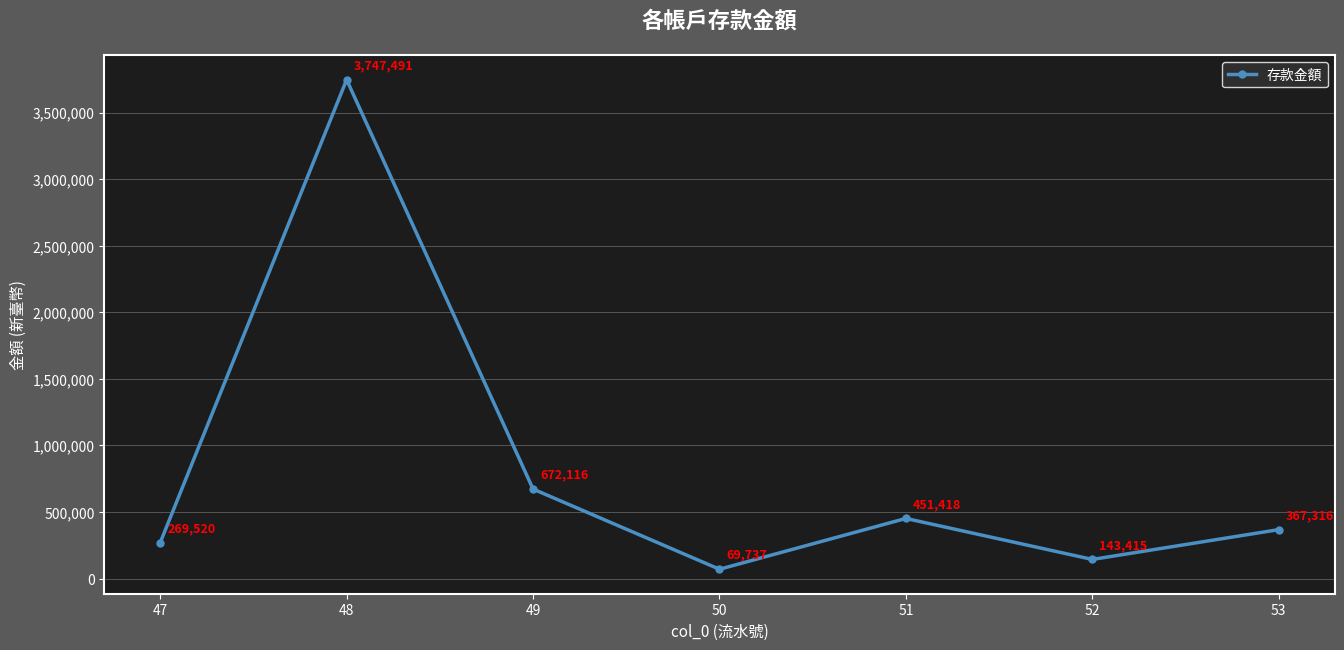

Reading left to right, extract all data points from this chart.

47=269520	48=3747491	49=672116	50=69737	51=451418	52=143415	53=367316